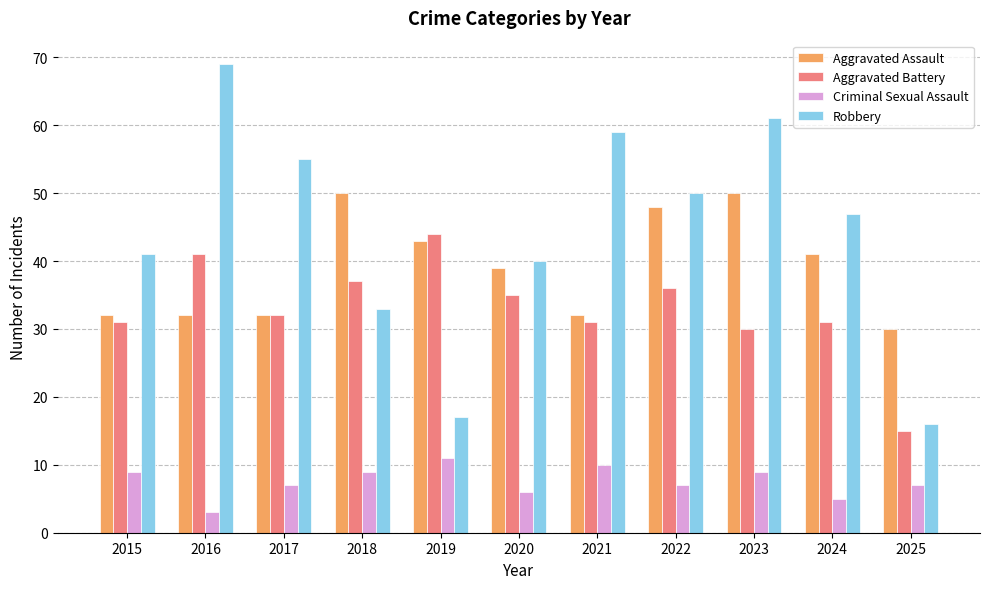

How many distinct data groups are displayed?

4